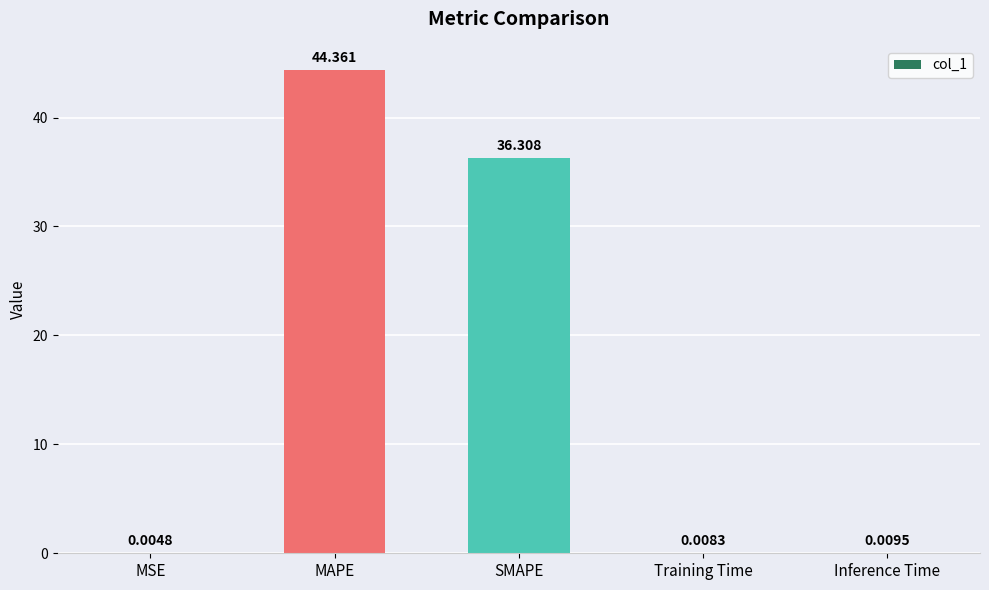

Which has a higher value, Inference Time or MSE?

Inference Time